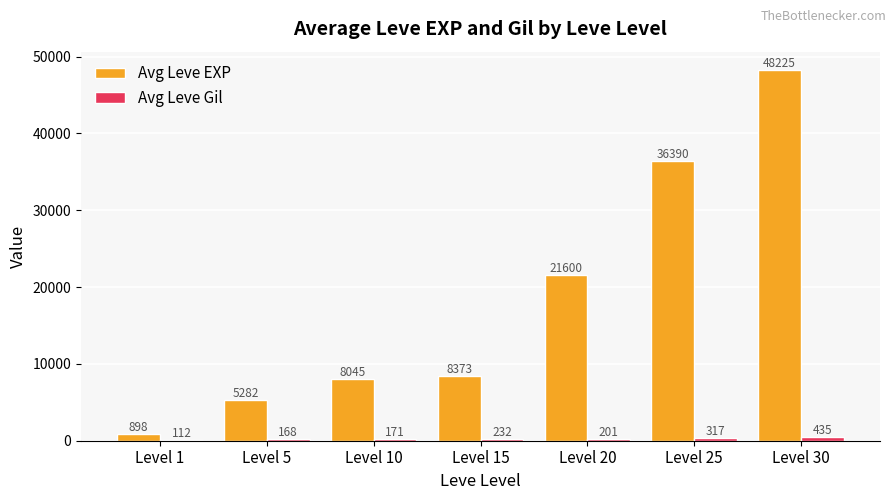

At which category is the sum across all series the highest?

Level 30